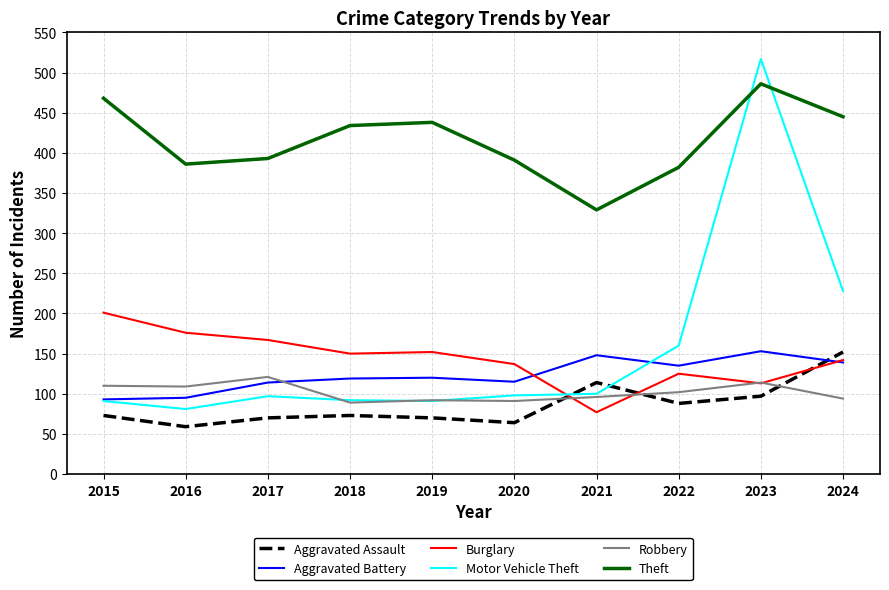

What is the maximum value shown in the chart?

517